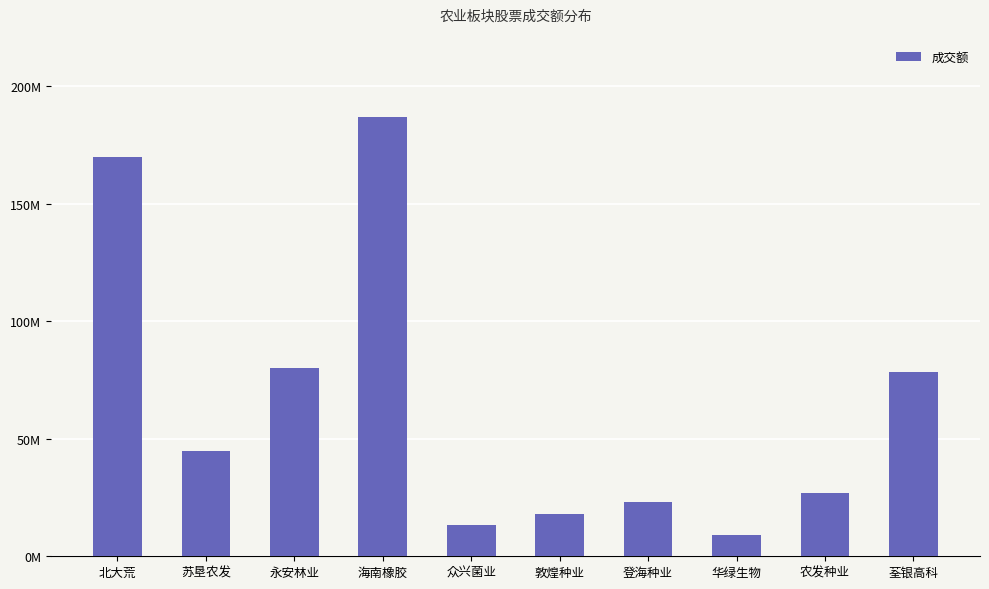

What position from the left is 农发种业?

9